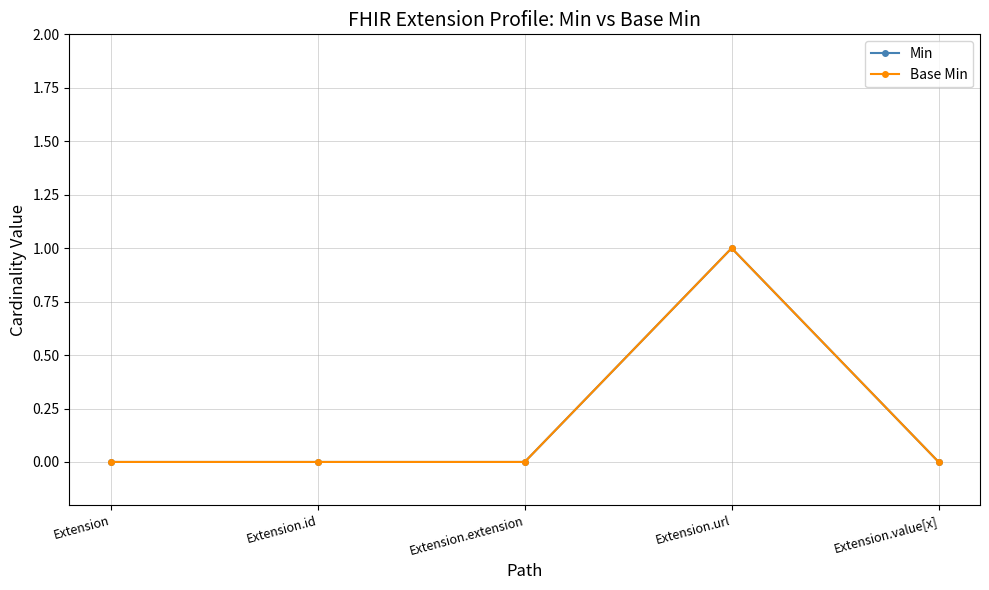

What is the label of the 1st point from the left?

Extension